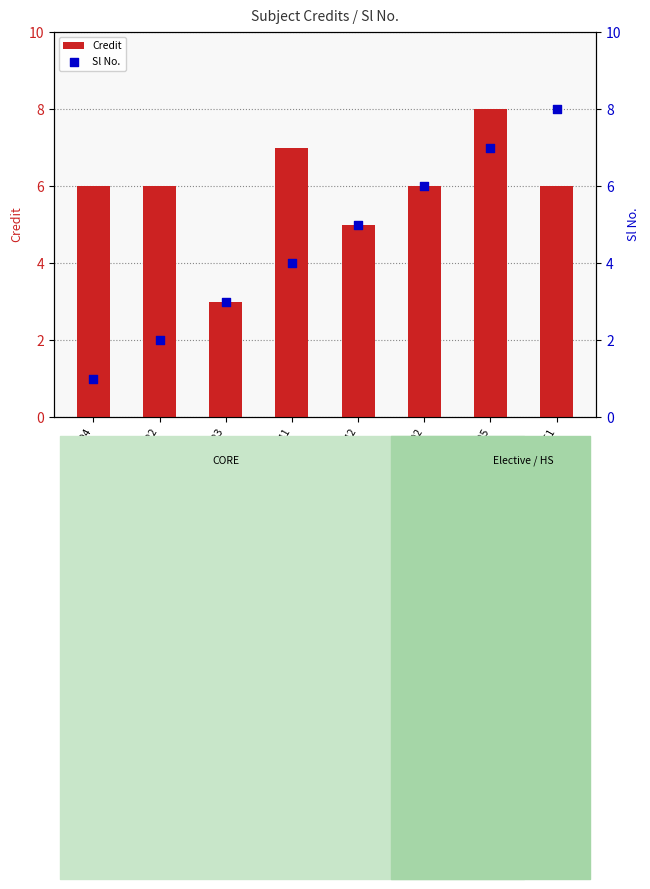

Which series has the largest total across all categories?

Credit